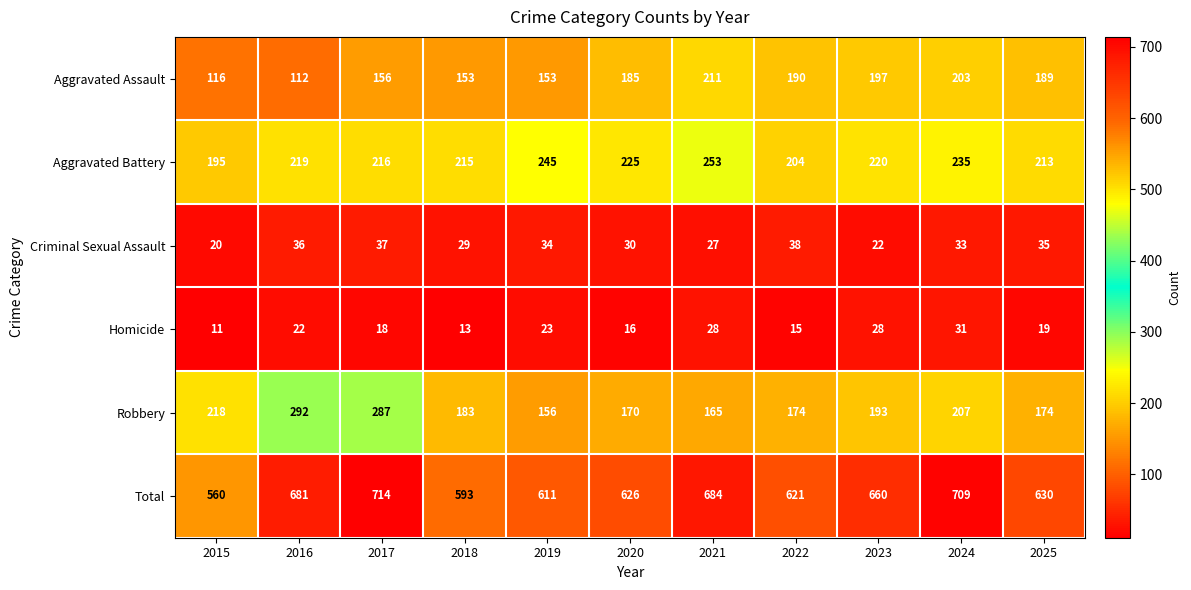

What is the total value across all series at 2015?

1120